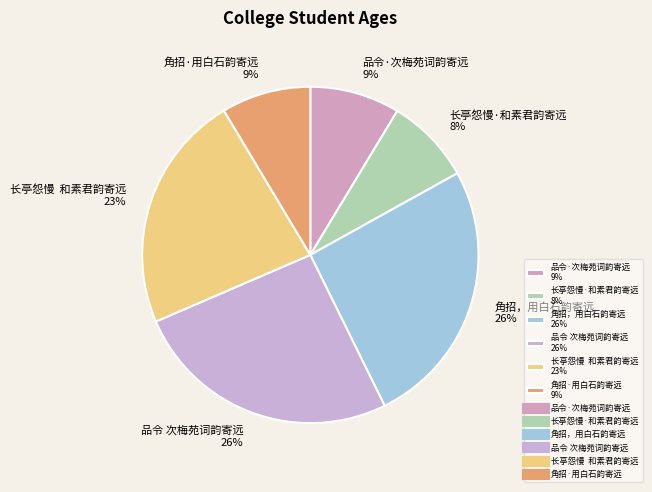

Does 品令 次梅苑词韵寄远 26% account for over 50% of the chart?

No